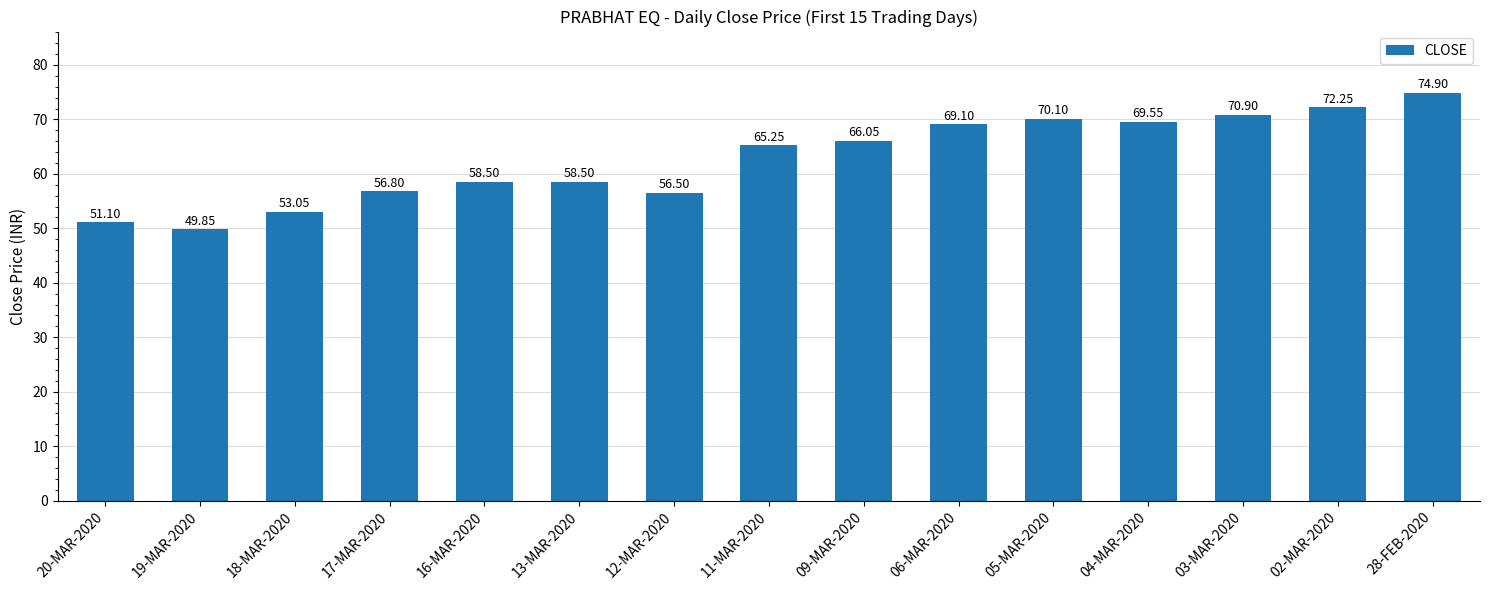

What is the value of the 11th bar from the left?

70.1